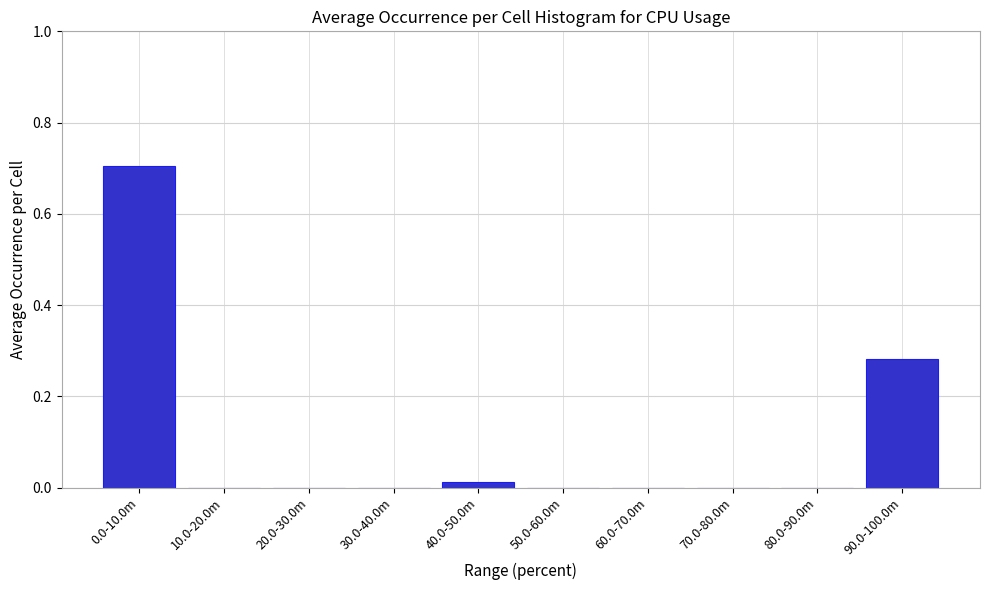

What is the maximum value shown in the chart?

0.7